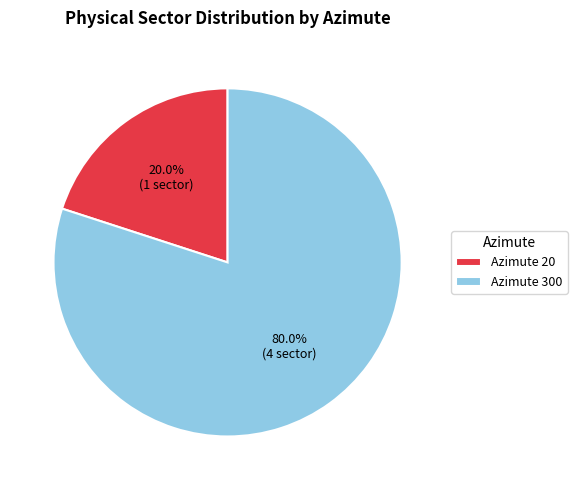

Which slice represents more than half of the pie?

Azimute 300